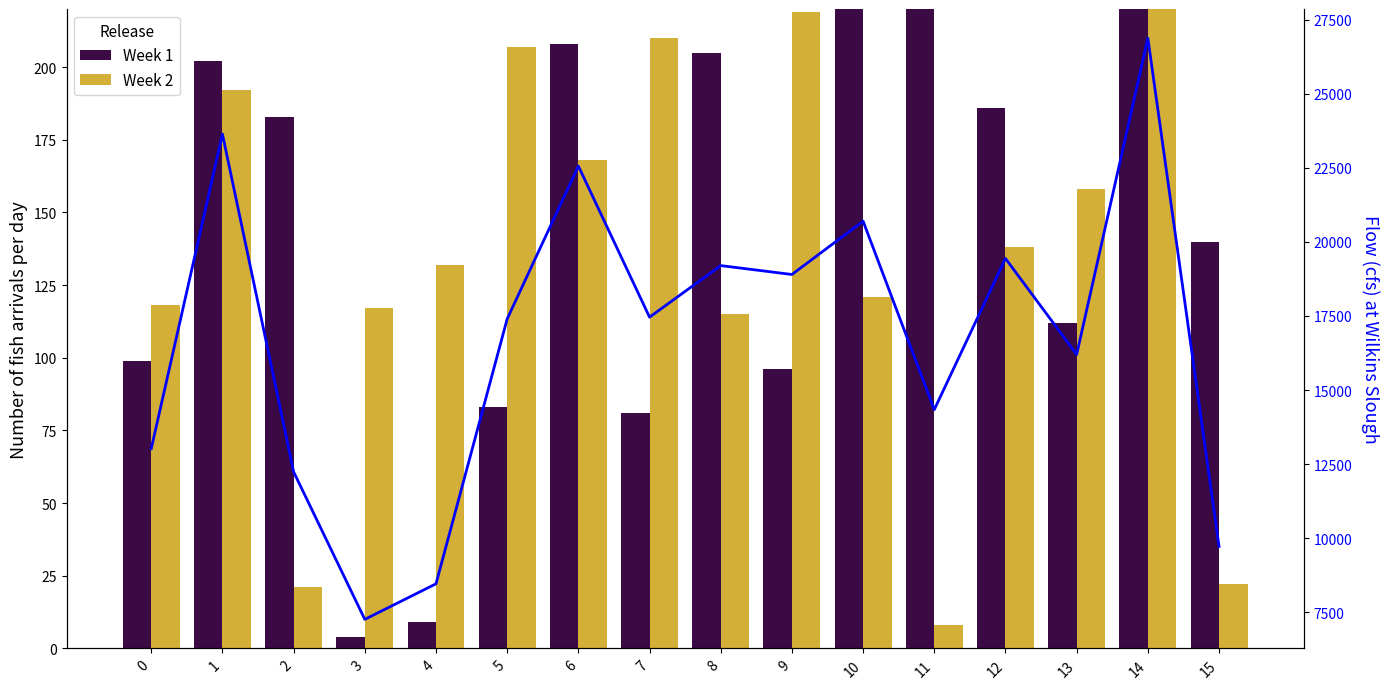

Is the value of Week 1 at 4 greater than the value of Flow at 13?

No